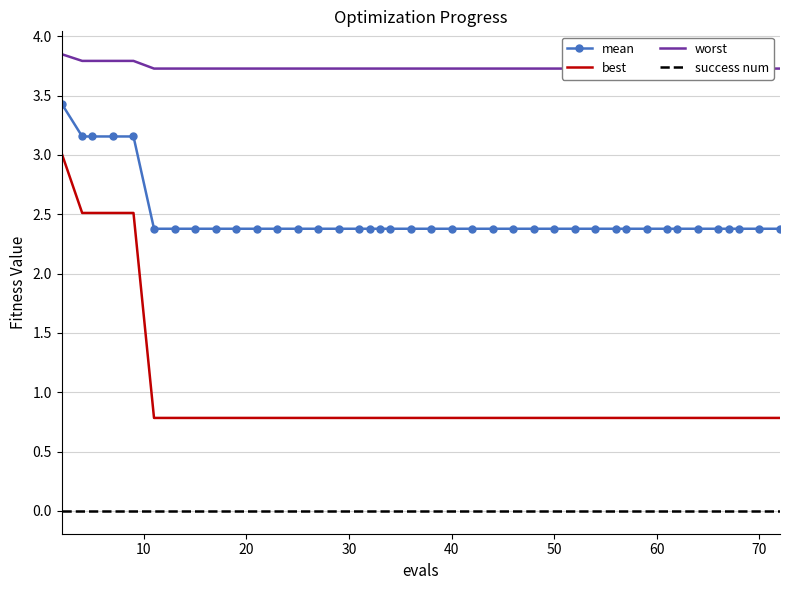

True or false: best and success num cross at least once.

False